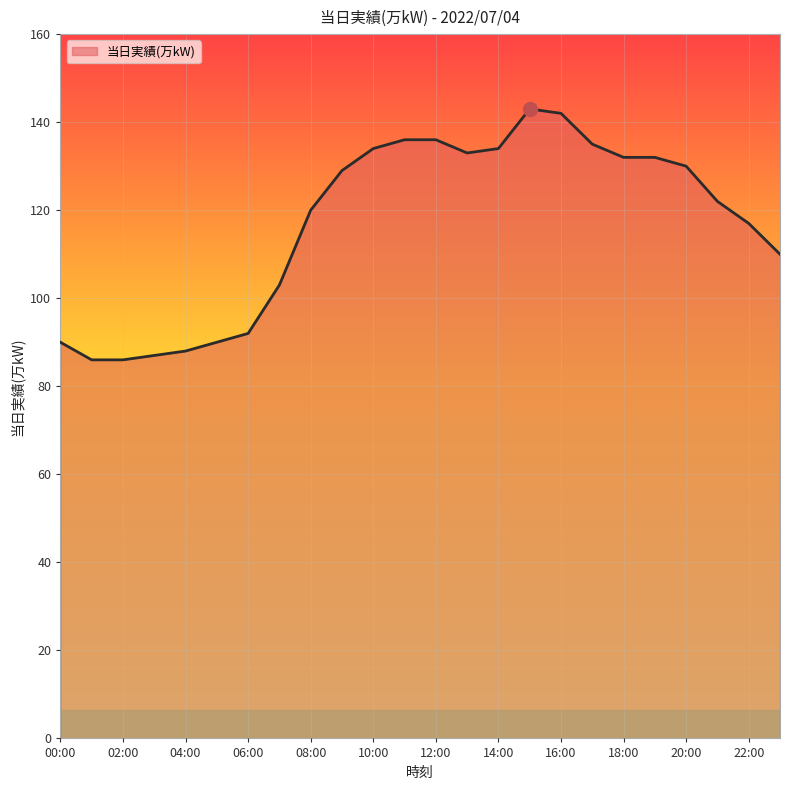

What is the greatest value displayed?

143